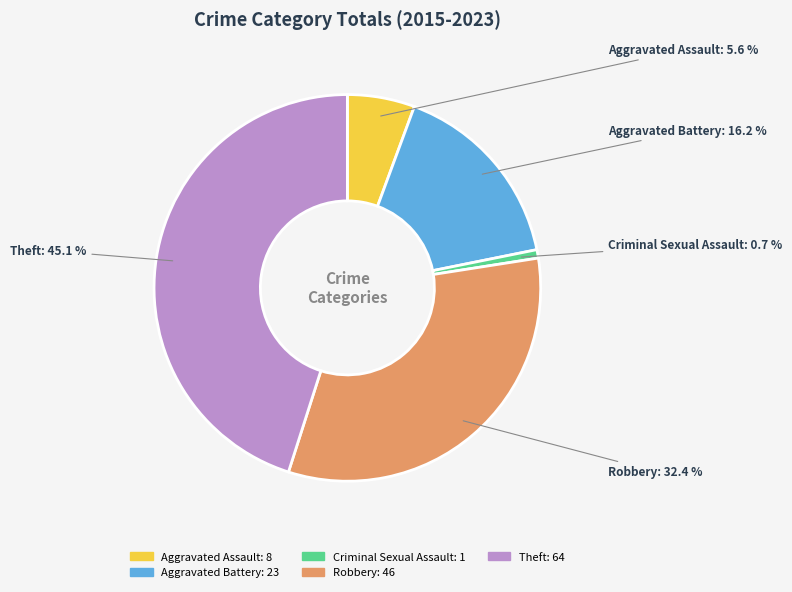

Which category has the smallest portion of the pie?

Criminal Sexual Assault